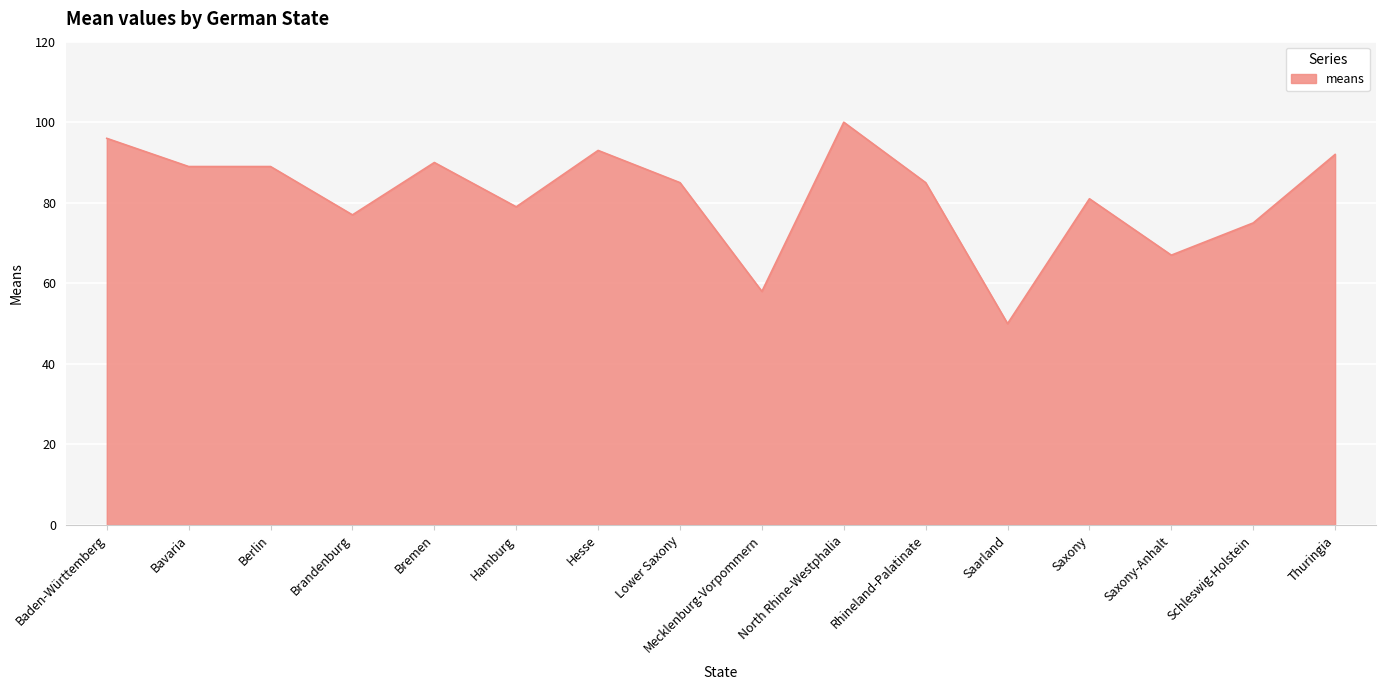

What is the maximum value shown in the chart?

100